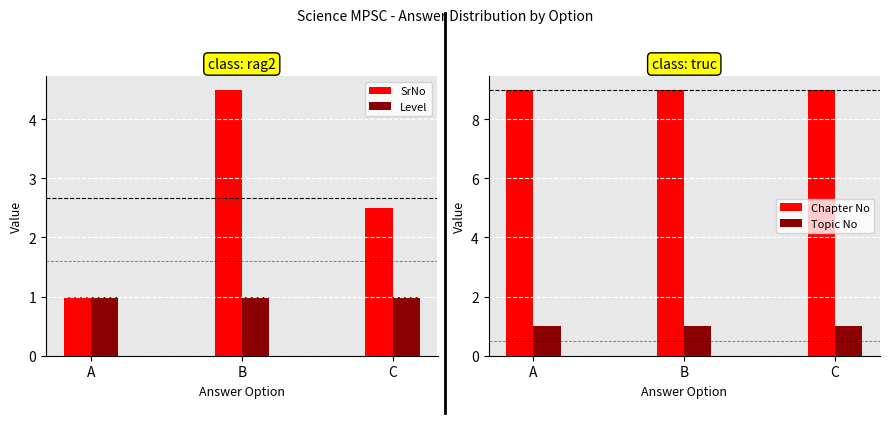

Is it true that Topic No equals 0.6 at A?

False